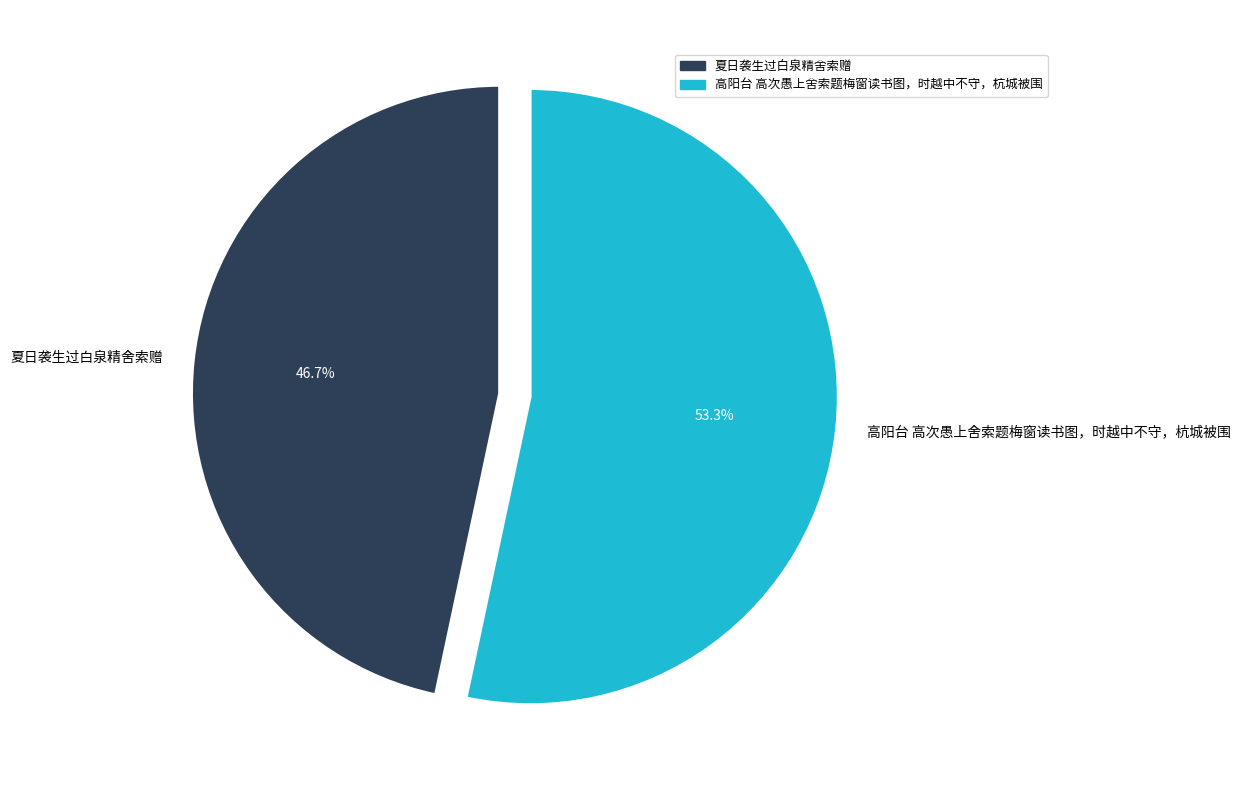

Is 高阳台 高次愚上舍索题梅窗读书图，时越中不守，杭城被围 the majority of the pie?

Yes